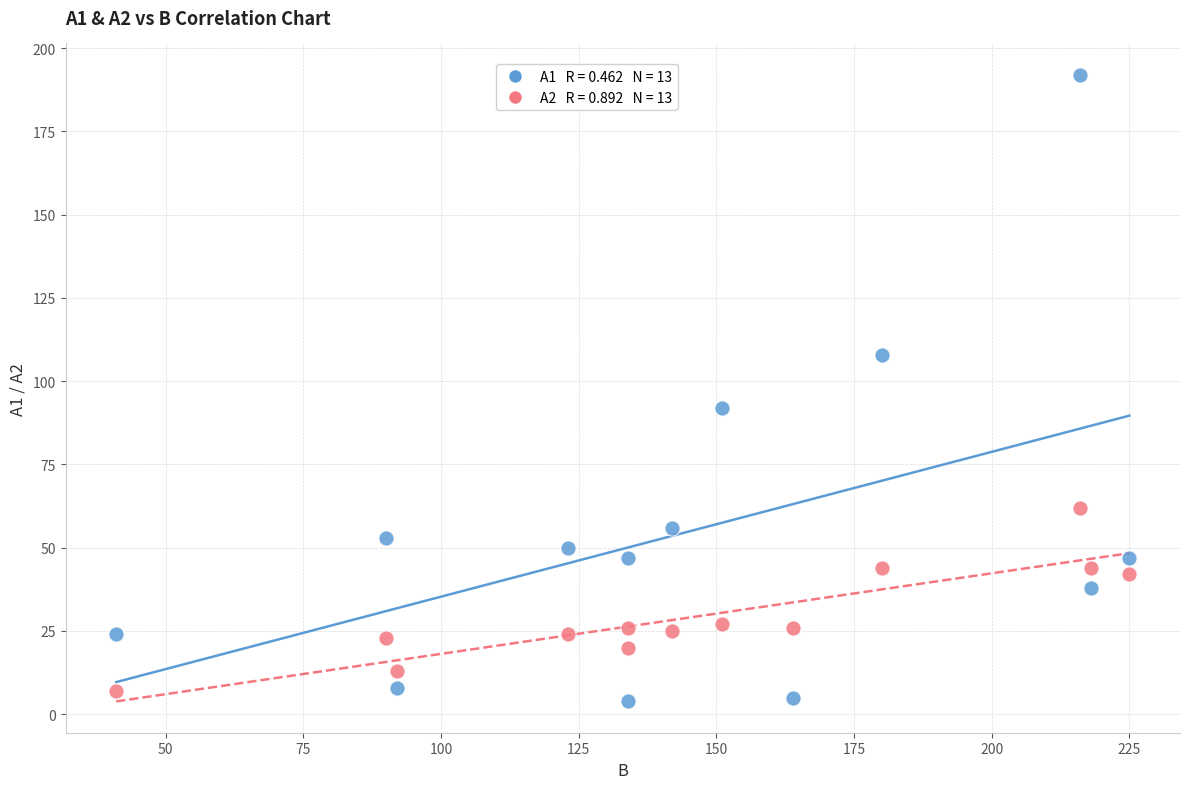

Across all data points, what is the range of Y values (max minus min)?

188